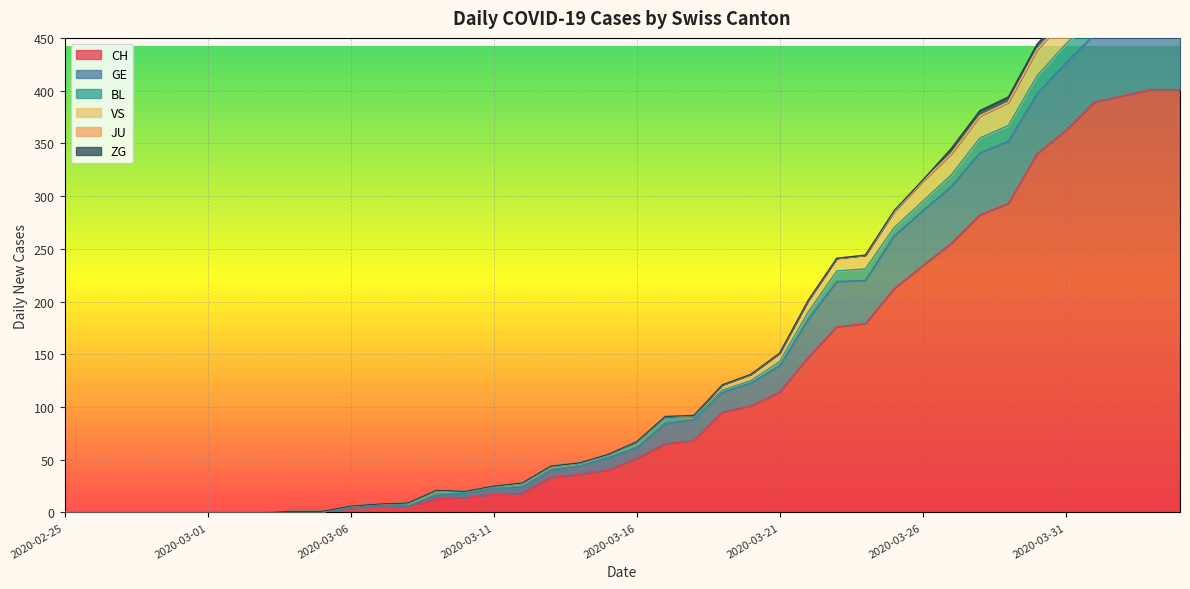

At which label does VS reach its peak?

2020-04-03